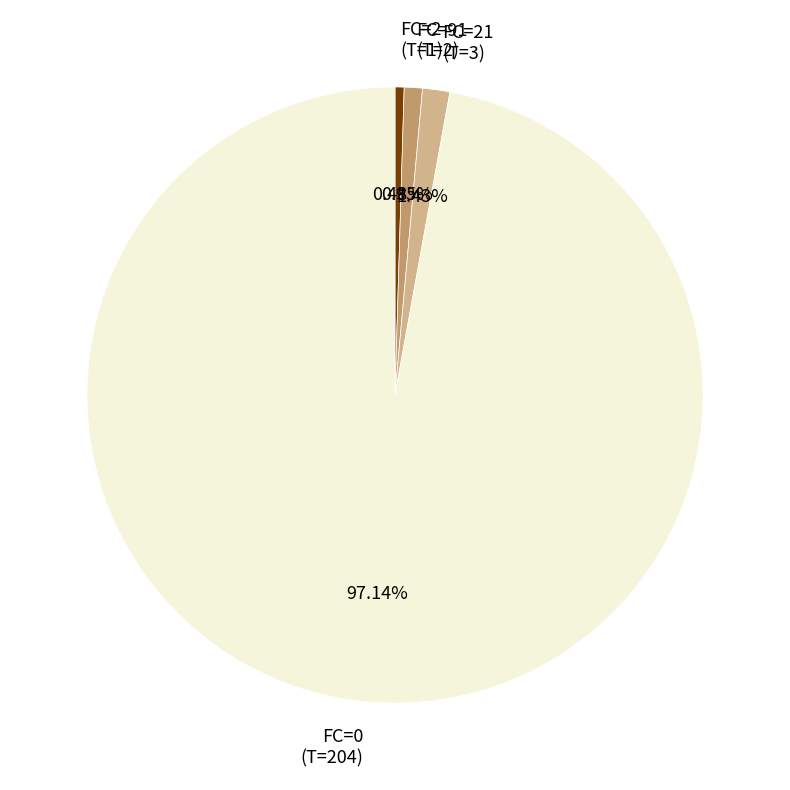

What is the largest slice in the pie chart?

FC=0 (T=204)